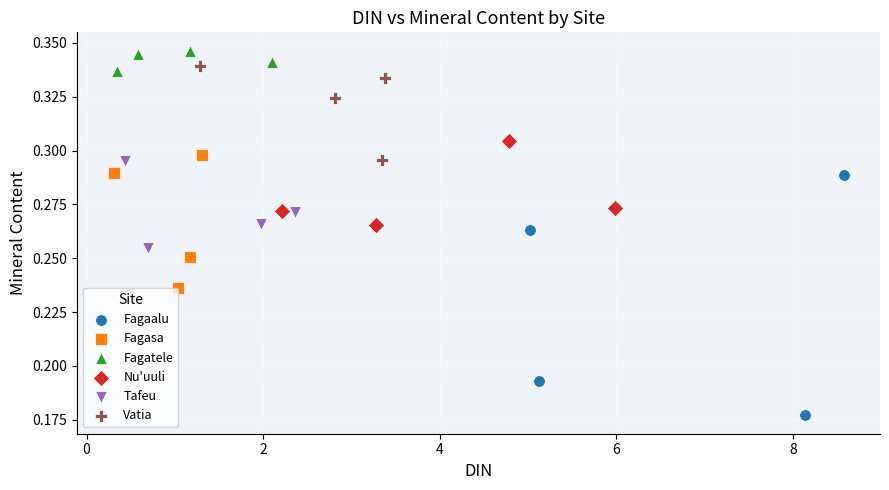

What are all the series names shown in the legend?

Fagaalu, Fagasa, Fagatele, Nu'uuli, Tafeu, Vatia